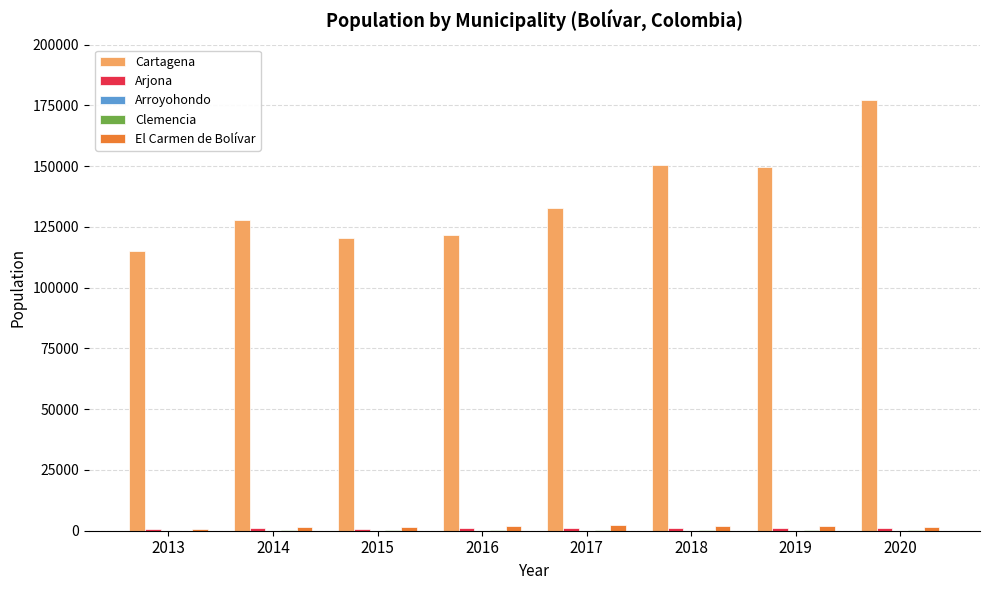

Which series changed the most between 2016 and 2018?

Cartagena